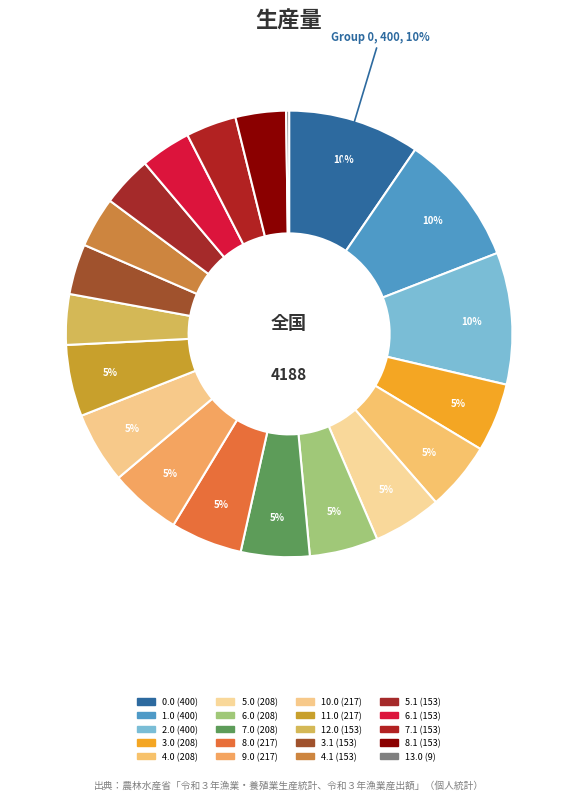

Between 5.1 and 6.0, which is larger?

6.0